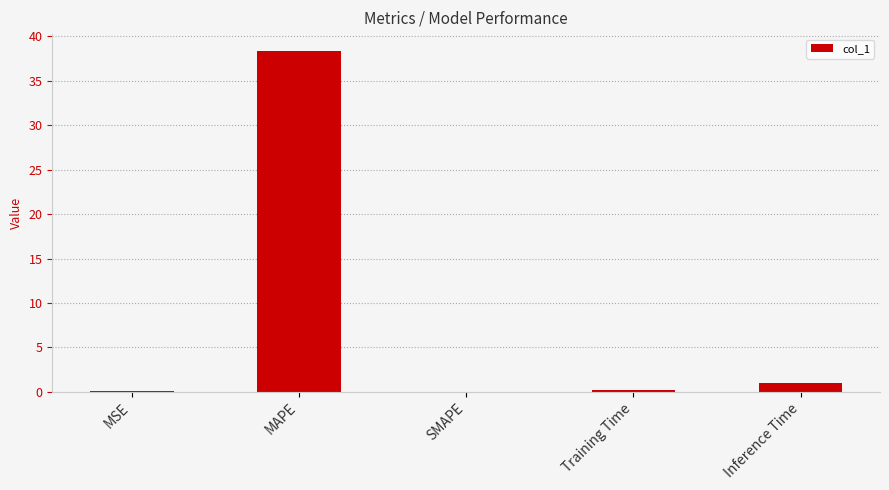

What is the change in value from MAPE to Training Time?

-38.1